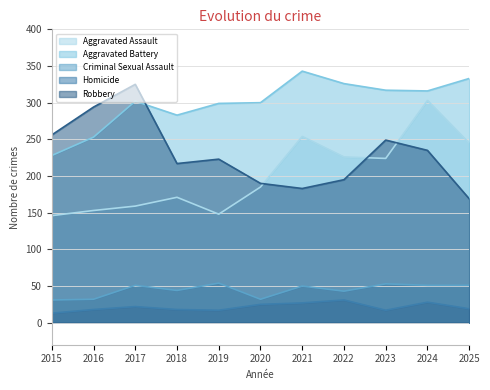

Where does the Aggravated Assault series first go above 185?

2021